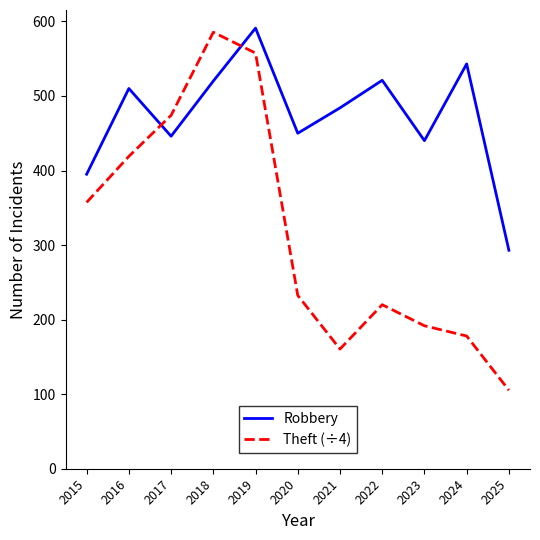

What is the highest value of the Robbery series?

591.0